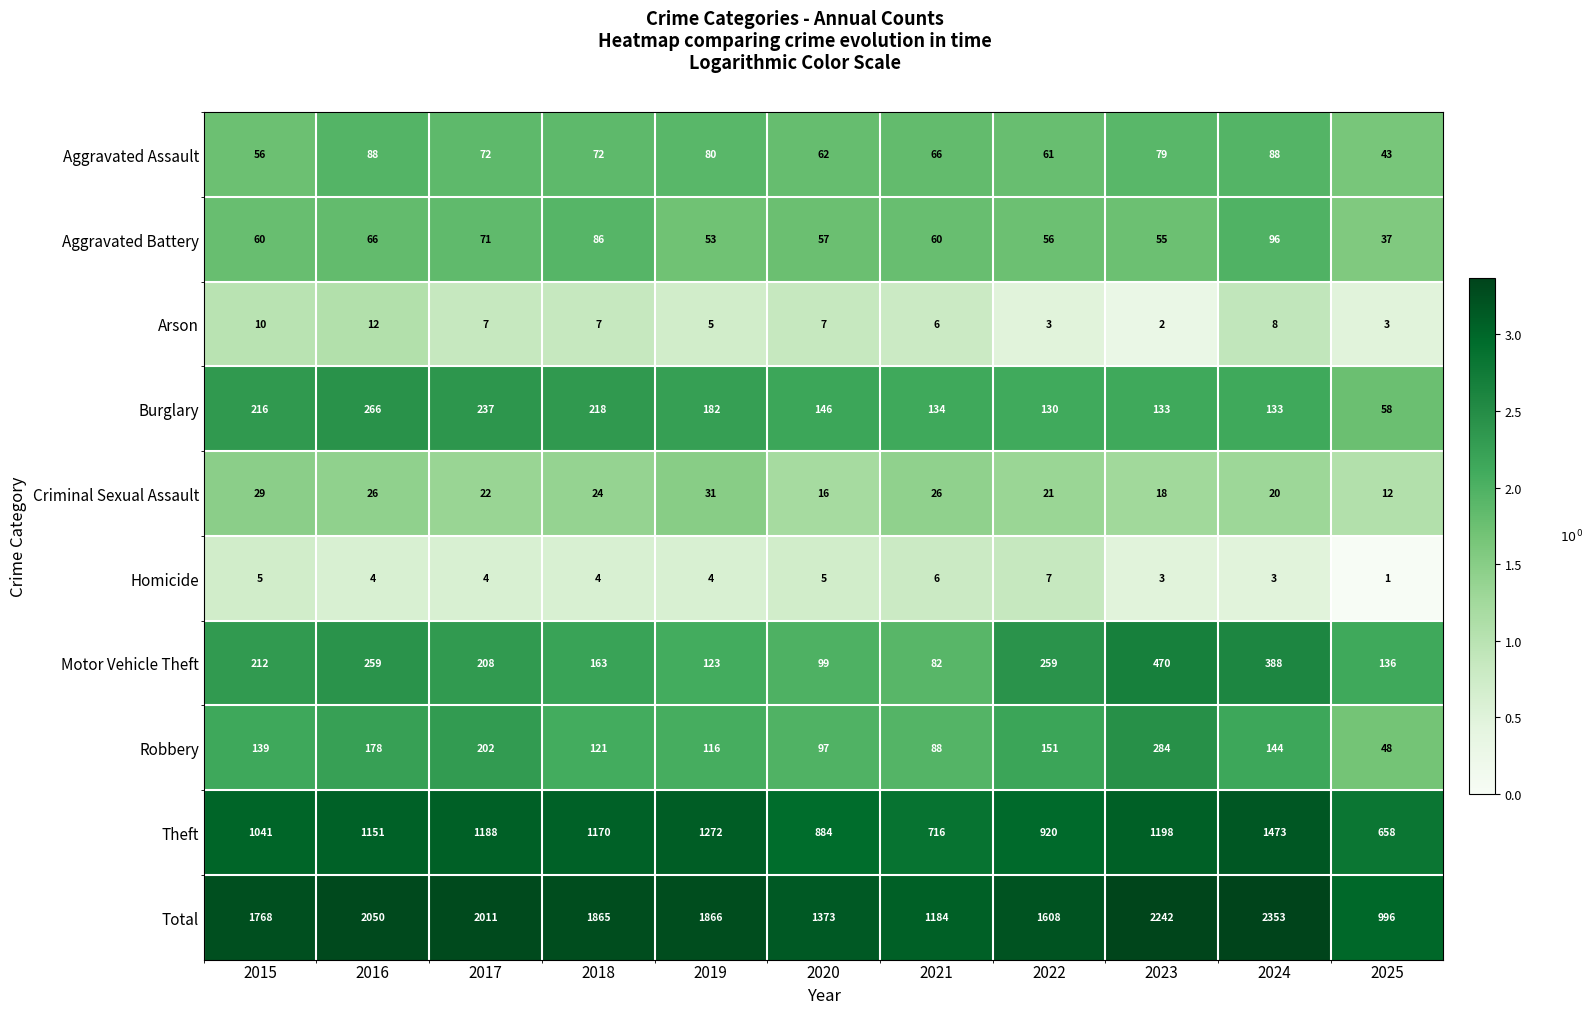

What is the difference between the highest and lowest values at 2015?

1763